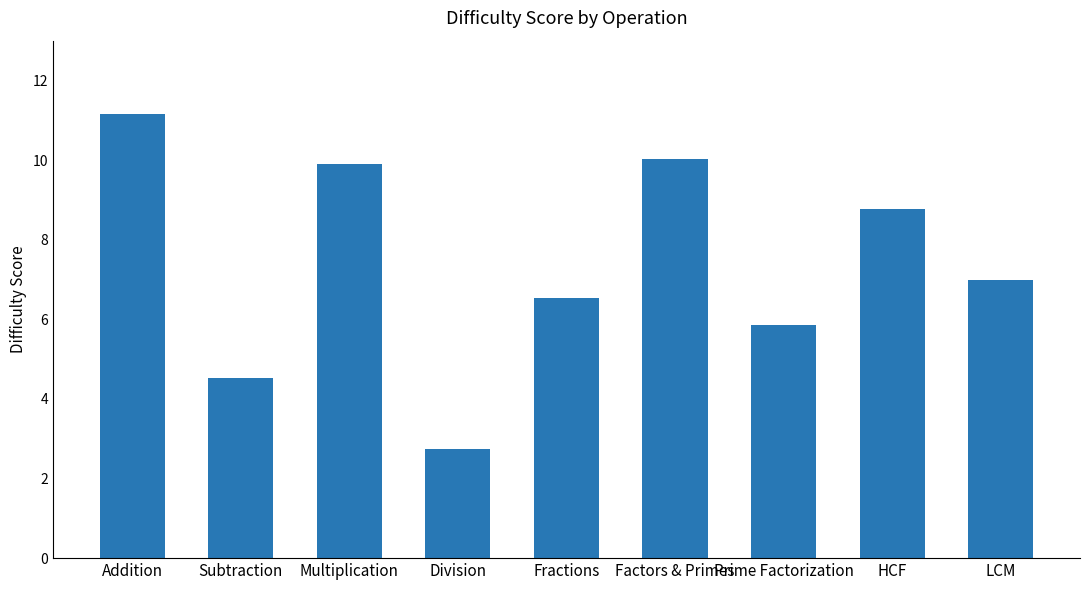

Reading left to right, what are all the values shown in this chart?

11.2	4.5	9.9	2.7	6.5	10.0	5.9	8.8	7.0